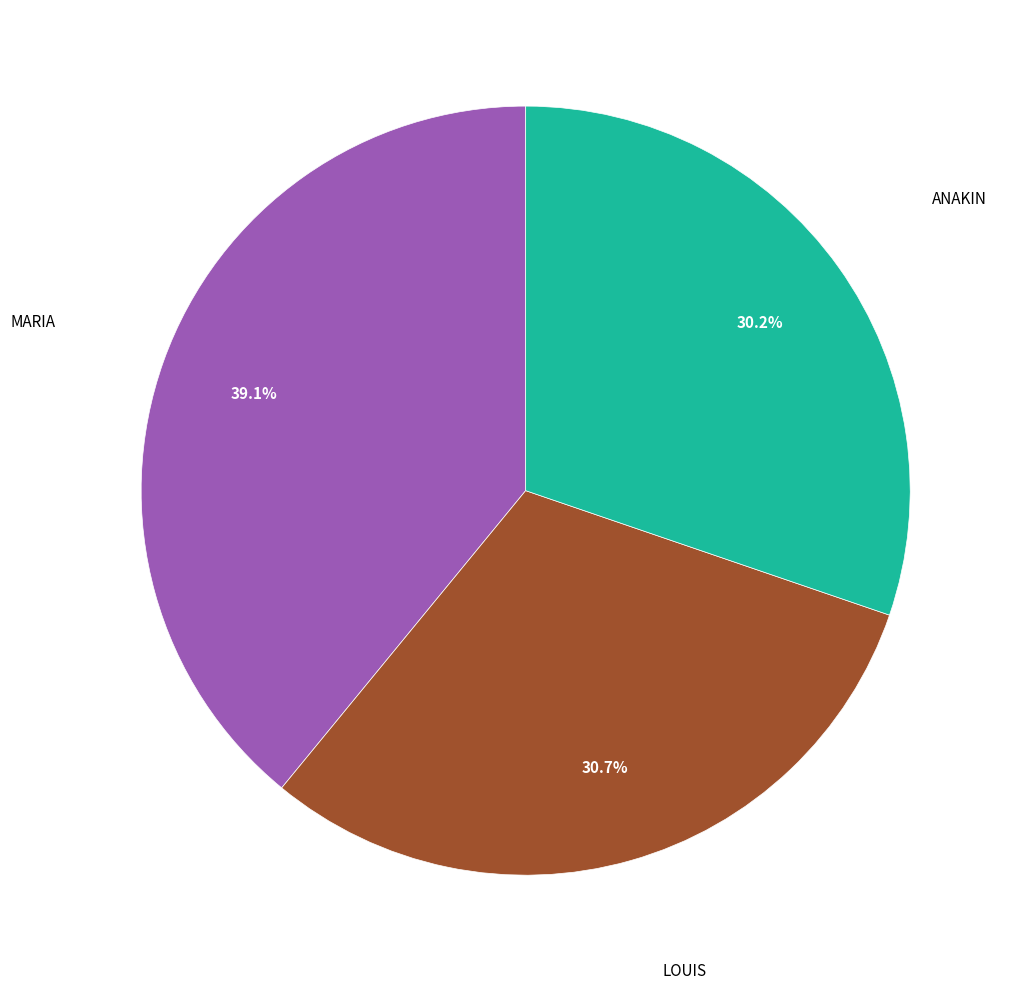

Is there a majority slice in this chart?

No